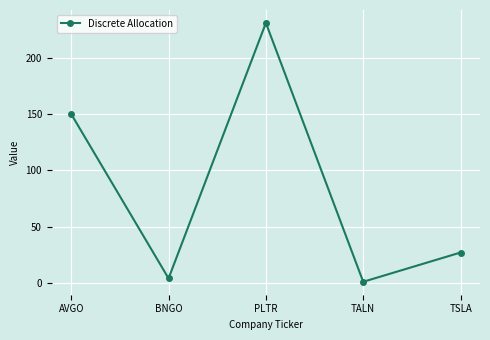

What is the difference between the maximum and minimum values?

230